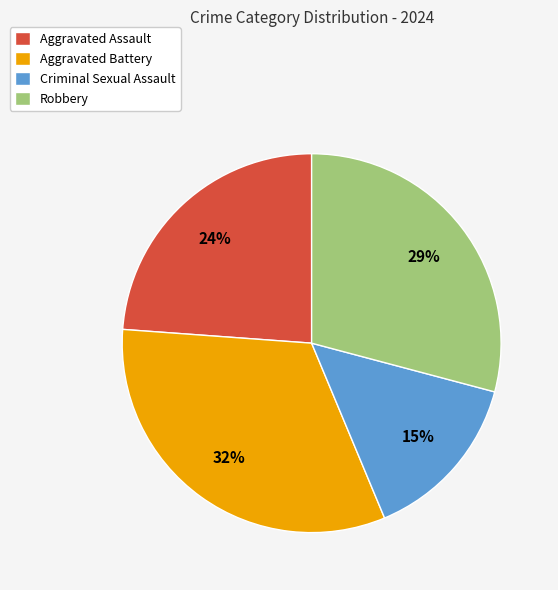

Between Criminal Sexual Assault and Robbery, which is larger?

Robbery